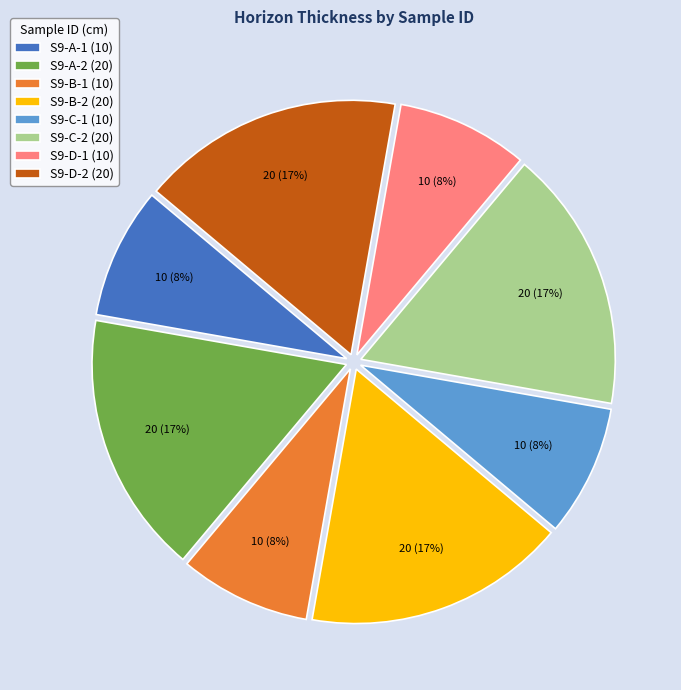

Combined, do S9-A-1 (10) and S9-B-1 (10) account for over 50%?

No